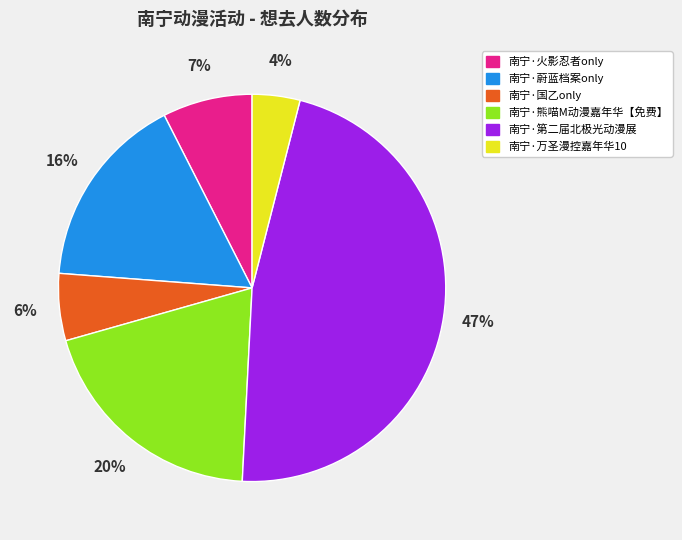

Does 南宁·熊喵M动漫嘉年华【免费】 account for over 50% of the chart?

No